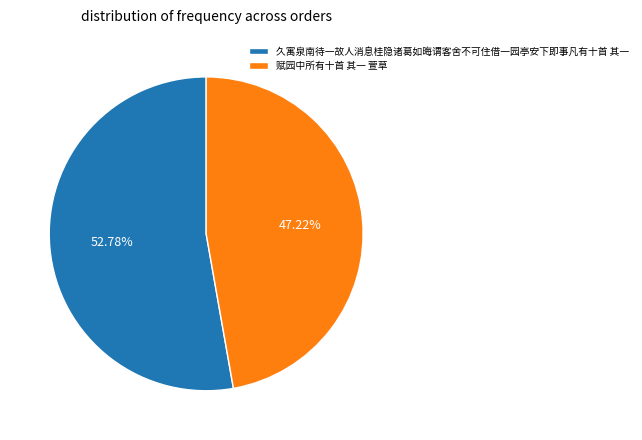

Combined, do 赋园中所有十首 其一 萱草 and 久寓泉南待一故人消息桂隐诸葛如晦谓客舍不可住借一园亭安下即事凡有十首 其一 account for over 50%?

Yes